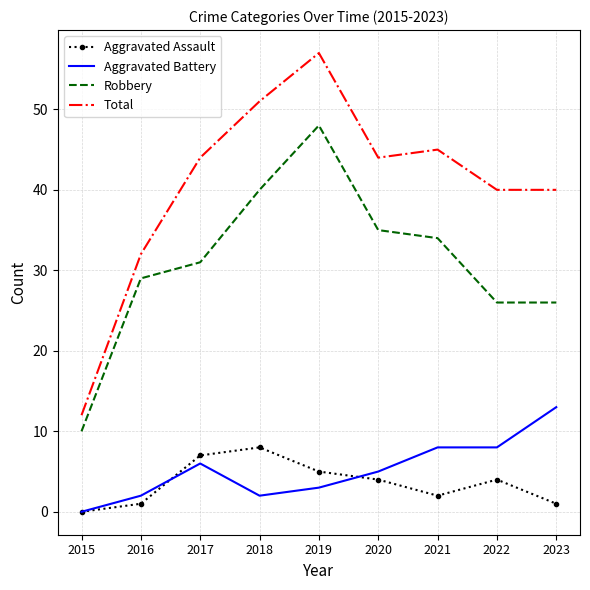

Reading right to left, what are all the values shown in this chart?

Aggravated Assault: 1	4	2	4	5	8	7	1	0
Aggravated Battery: 13	8	8	5	3	2	6	2	0
Robbery: 26	26	34	35	48	40	31	29	10
Total: 40	40	45	44	57	51	44	32	12